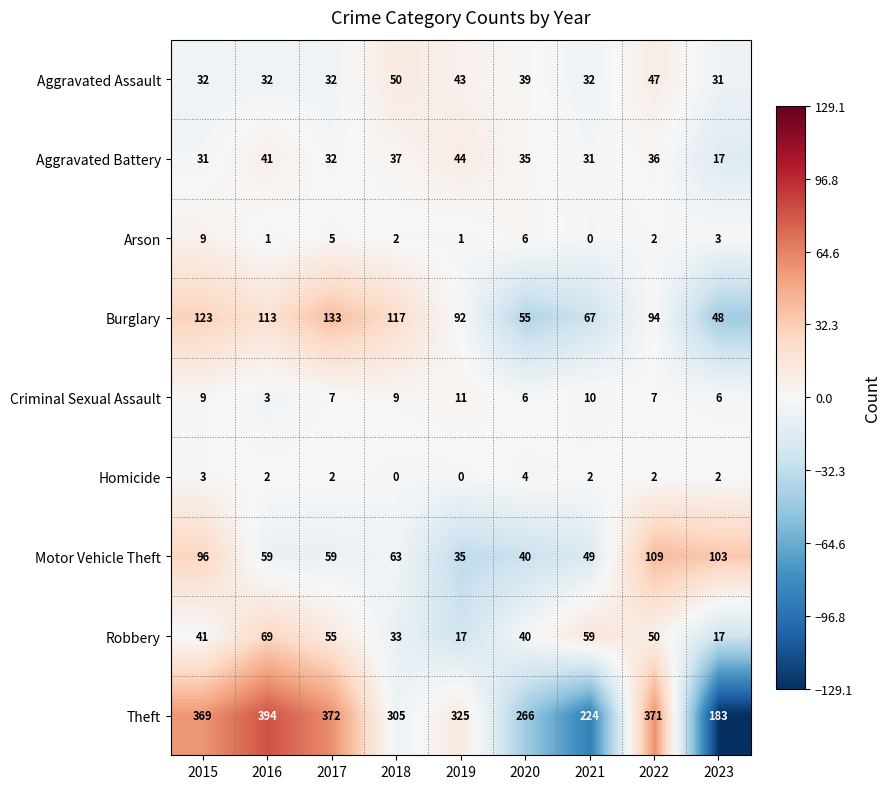

What is the approximate value of Homicide at 2020?

4